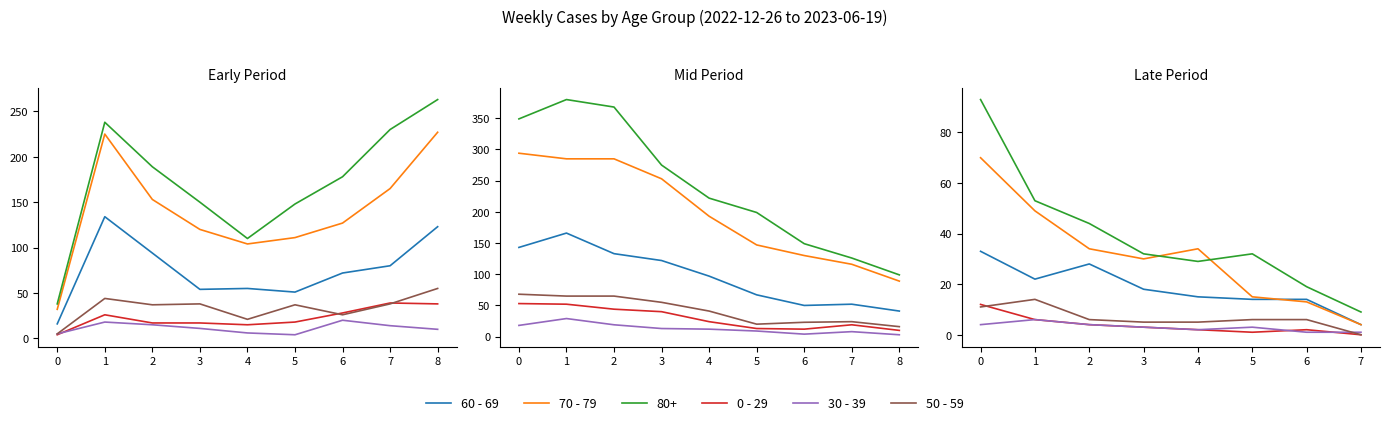

Which series has the widest spread of values?

70 - 79